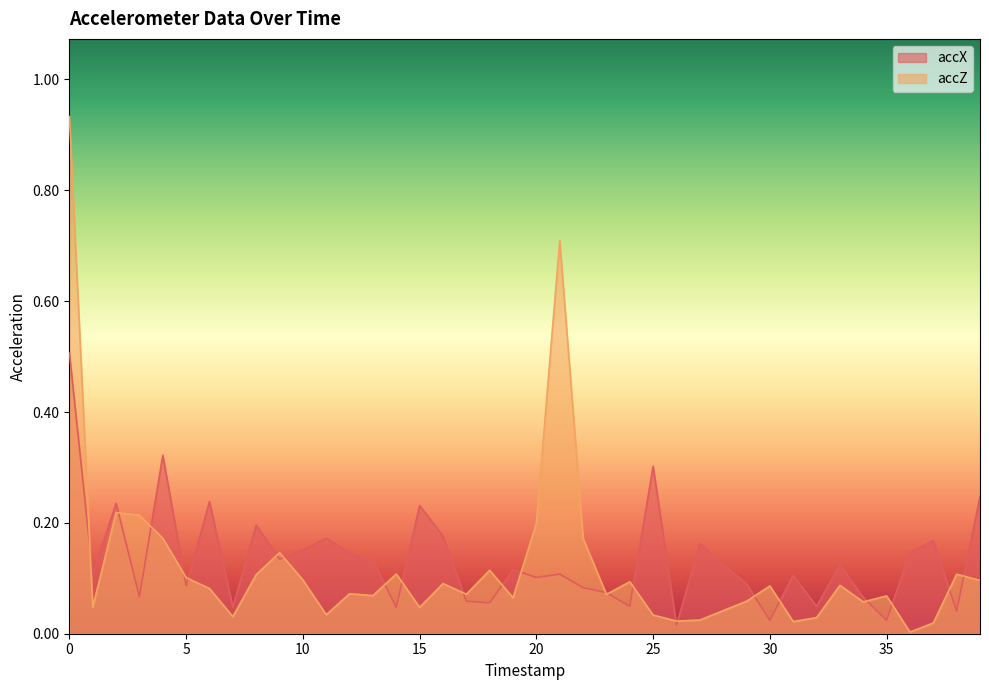

What is the maximum value shown in the chart?

0.9